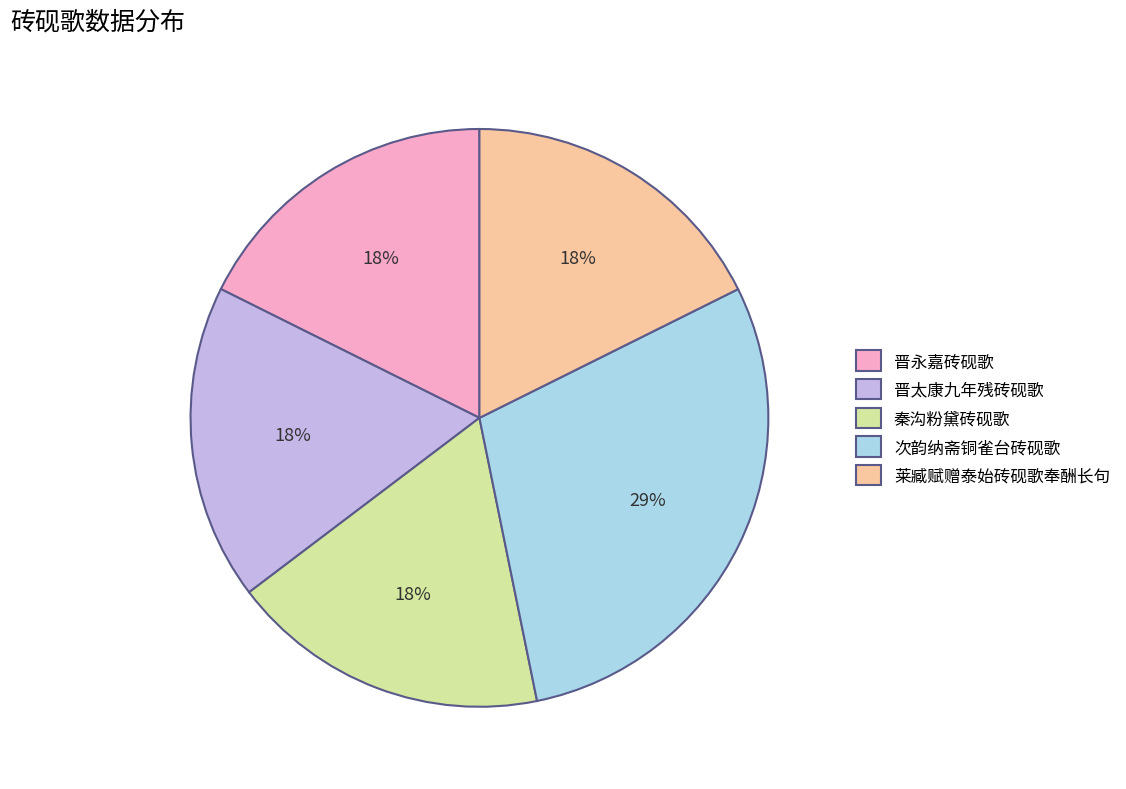

How many segments does this pie chart have?

5